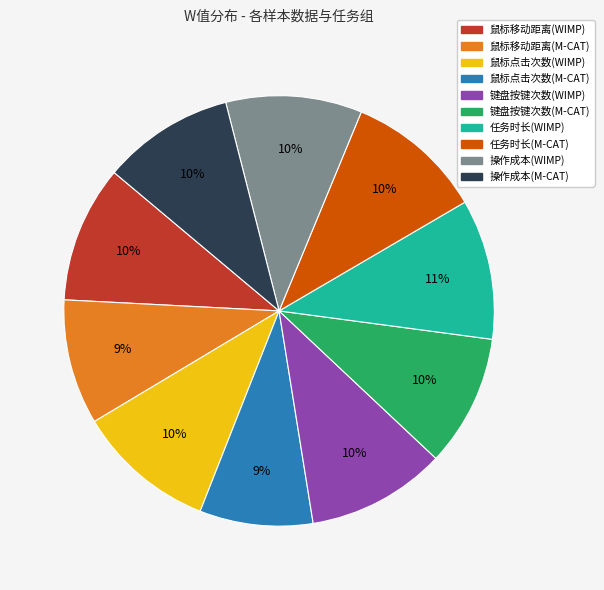

Count the number of slices in the pie.

10